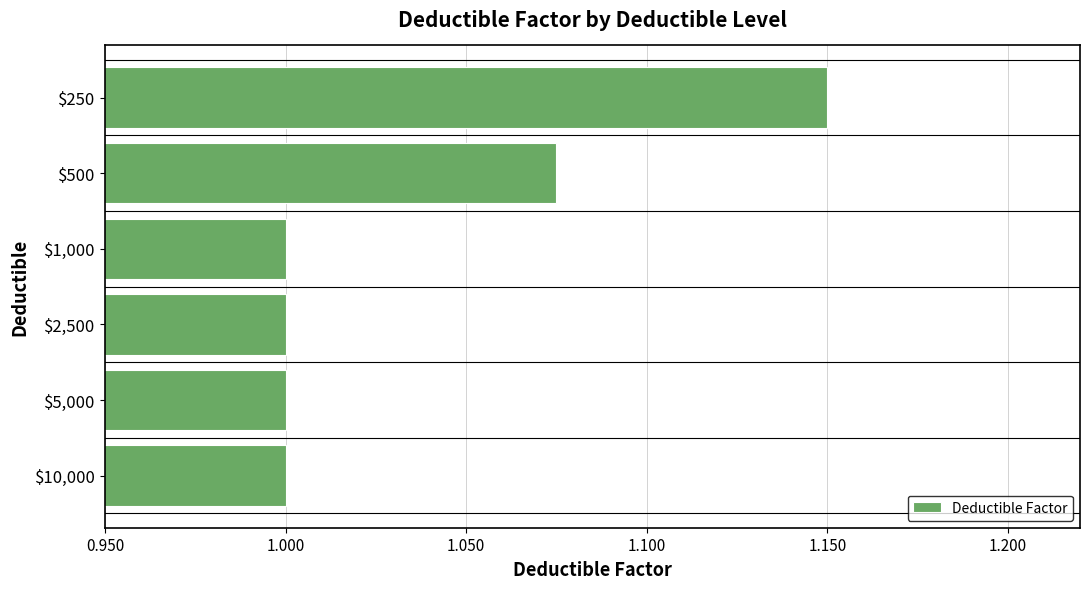

Which label corresponds to the largest value in the chart?

$250